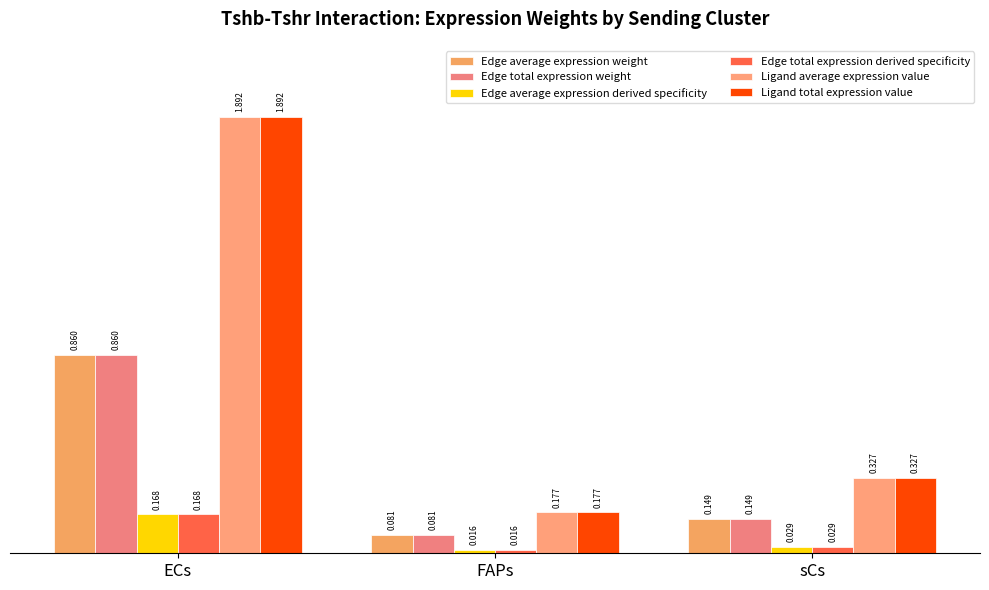

What is the lowest value of the Ligand average expression value series?

0.2